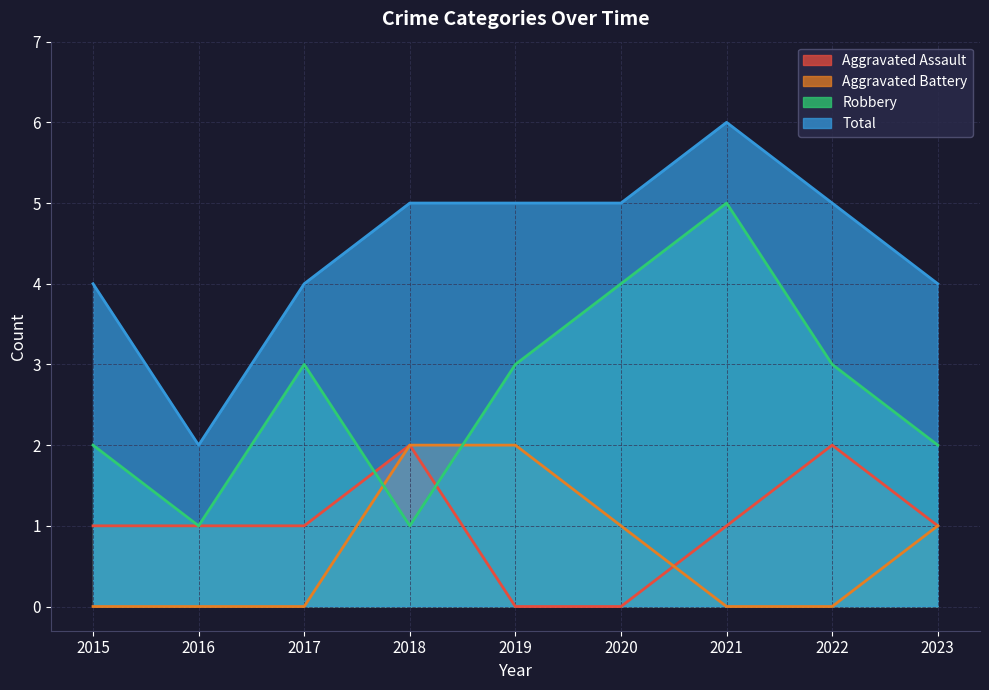

How many lines are shown in the chart?

4